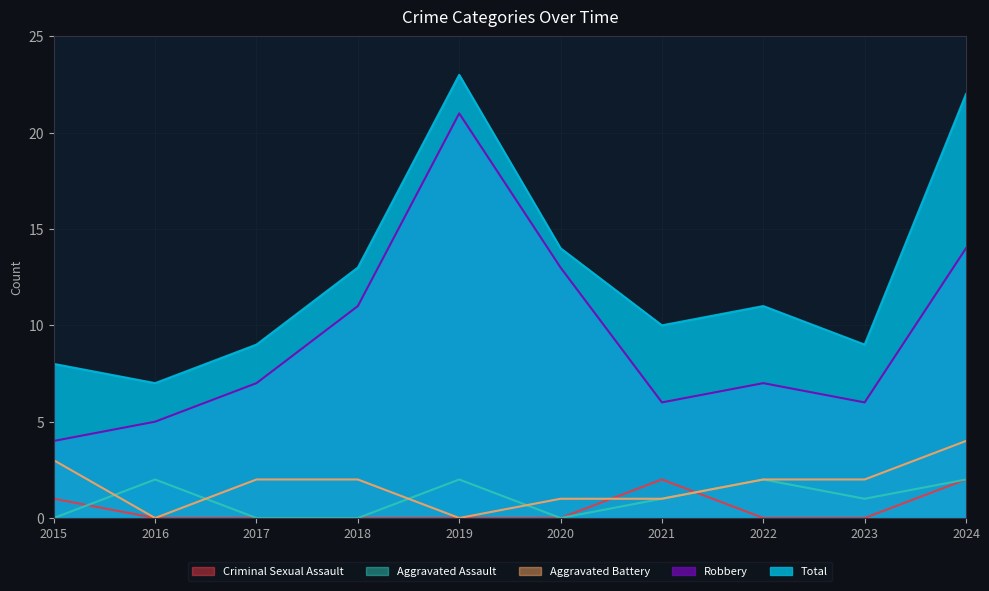

At how many categories does at least one series exceed 2?

10